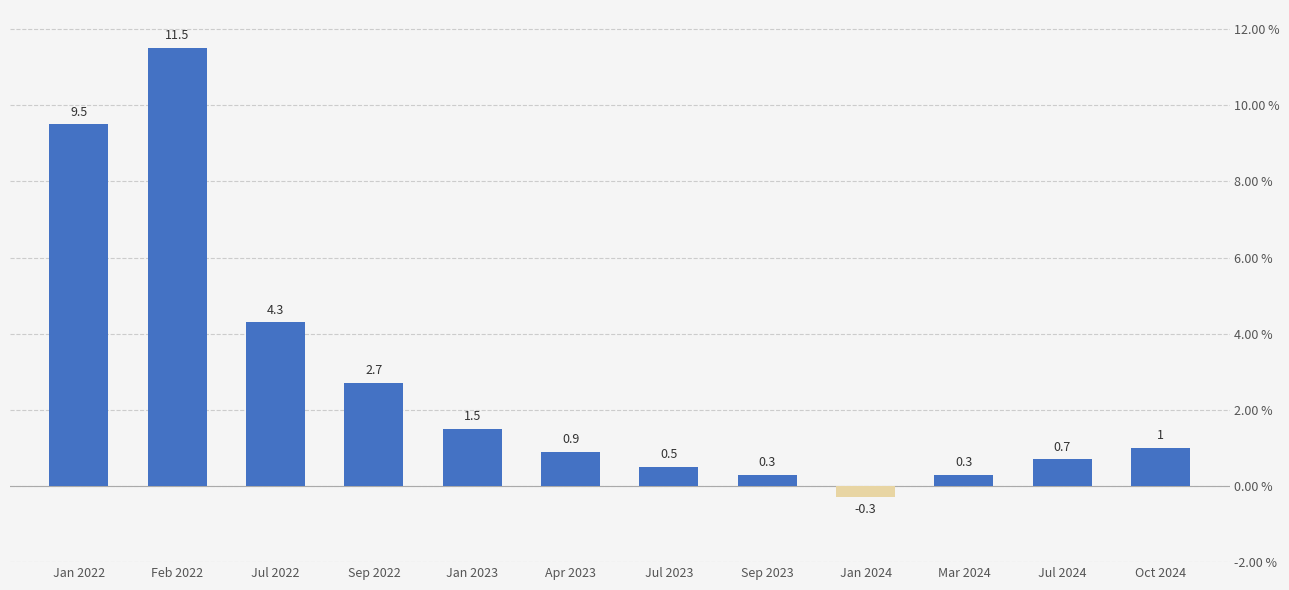

What is the difference between the values at Feb 2022 and Jan 2024?

11.8